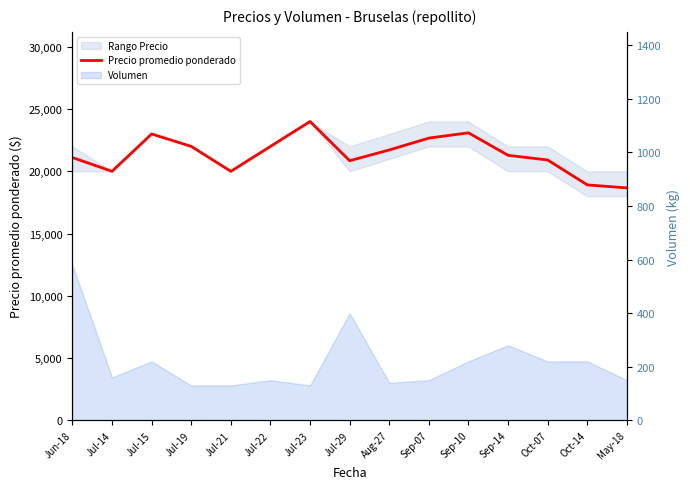

What is the ratio of the value at Jul-22 to the value at Oct-14?

1.2